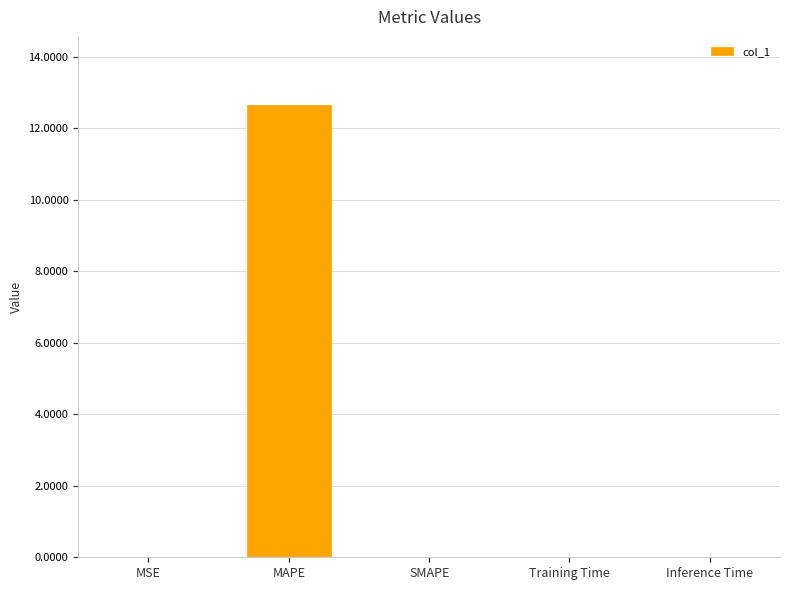

True or false: the data shows 6.7 at MAPE.

False